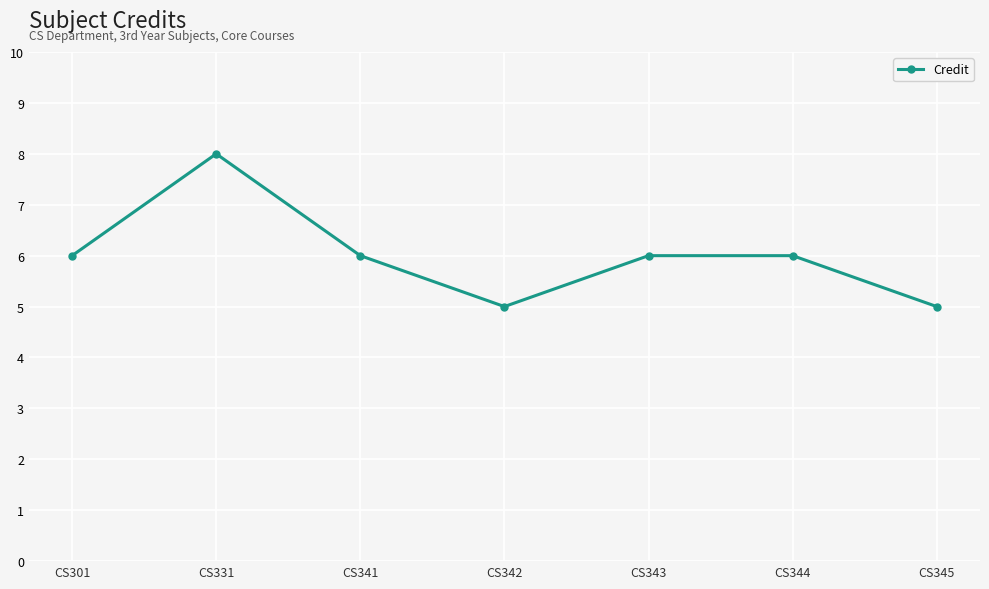

Which label corresponds to the largest value in the chart?

CS331